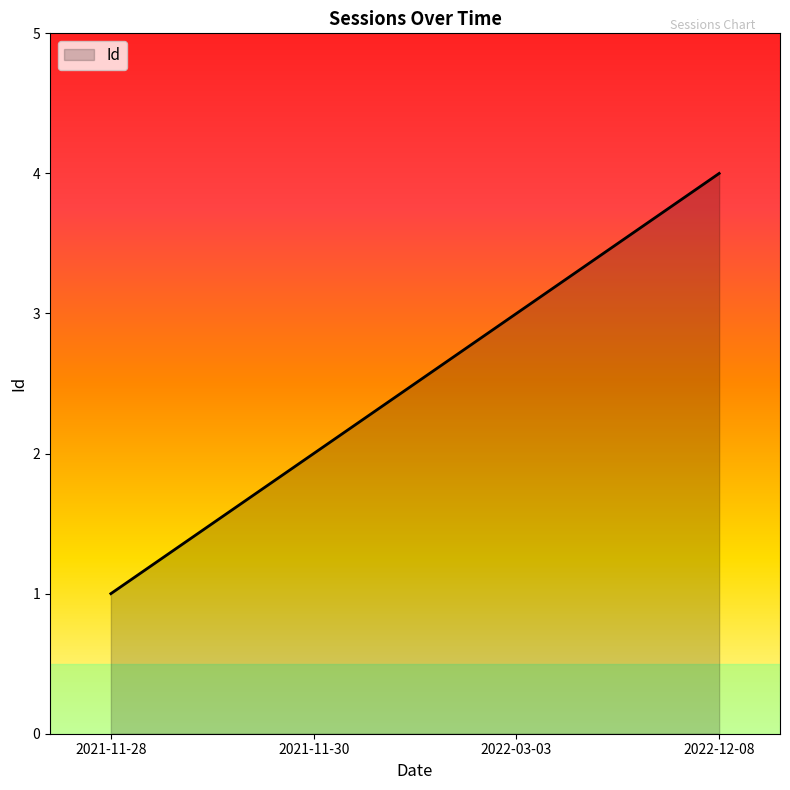

What is the smallest value displayed?

1